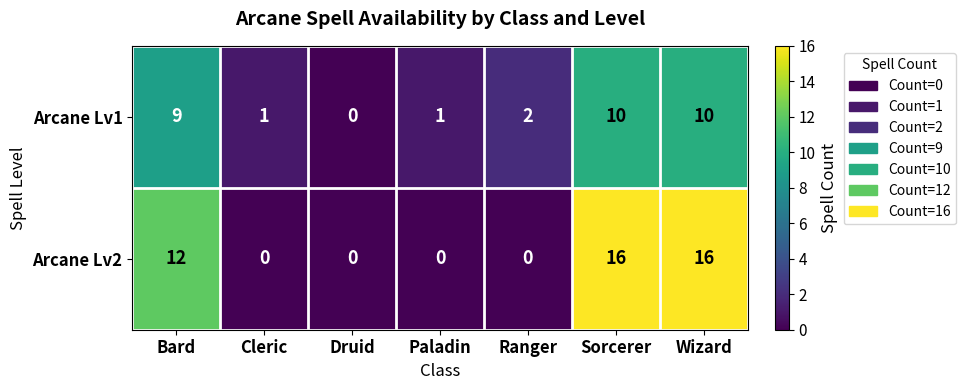

Between Cleric and Ranger, which series saw the biggest shift?

Arcane Lv1